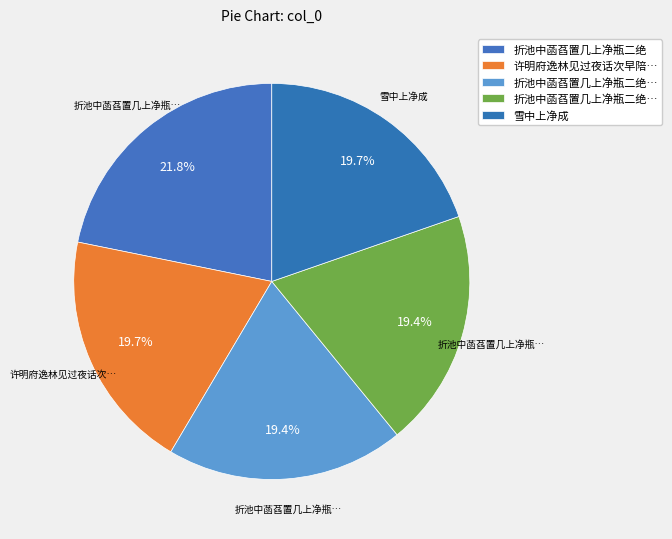

How many slices are in this pie chart?

5